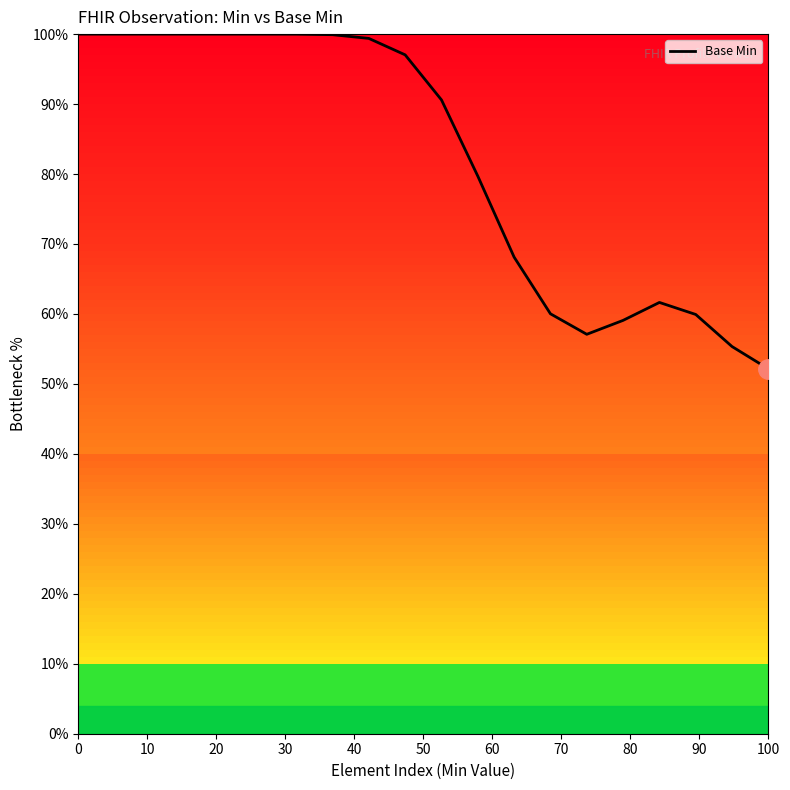

What is the smallest value displayed?

52.2